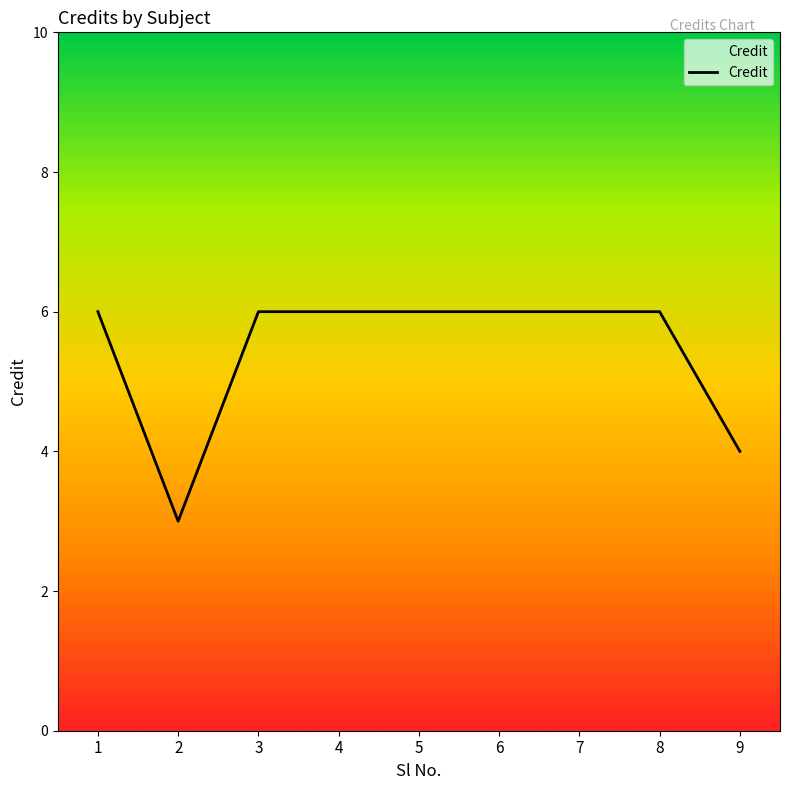

What is the smallest value displayed?

3